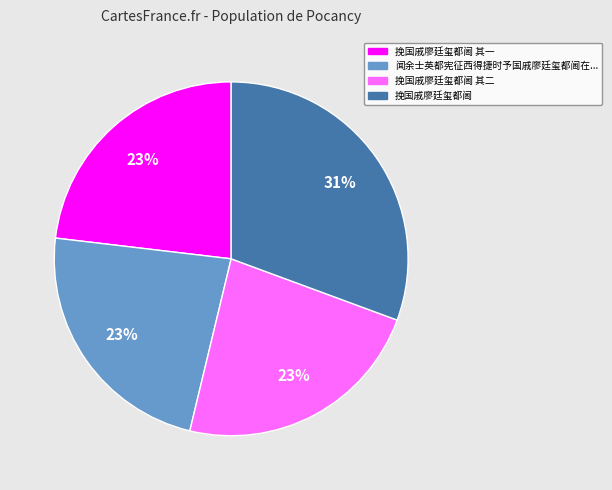

To the nearest percent, what is the average slice percentage?

25%